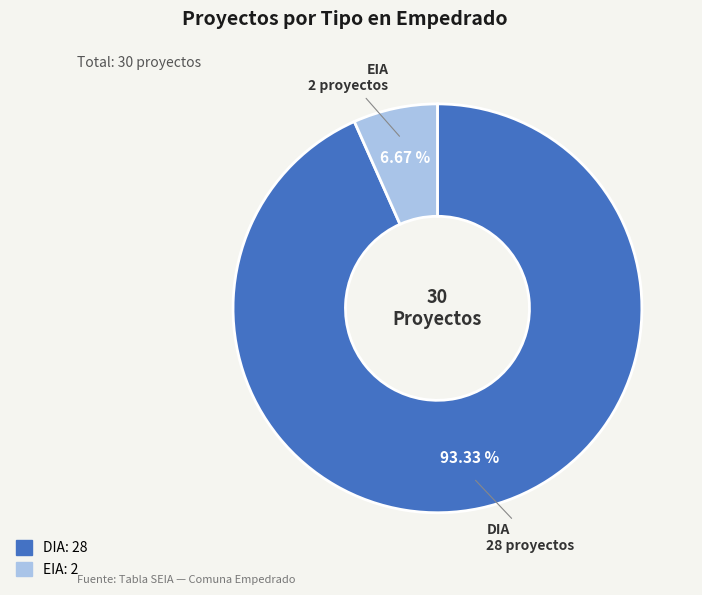

Rank the categories by value from lowest to highest.

EIA, DIA